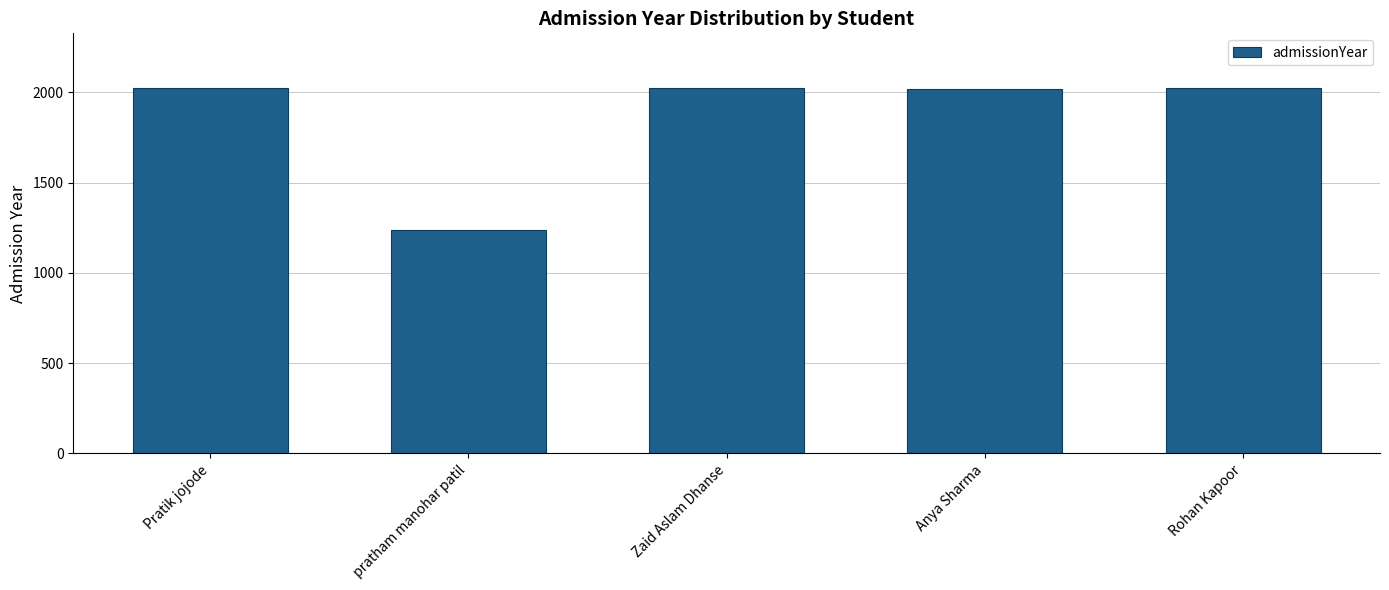

How many bars are there in total?

5